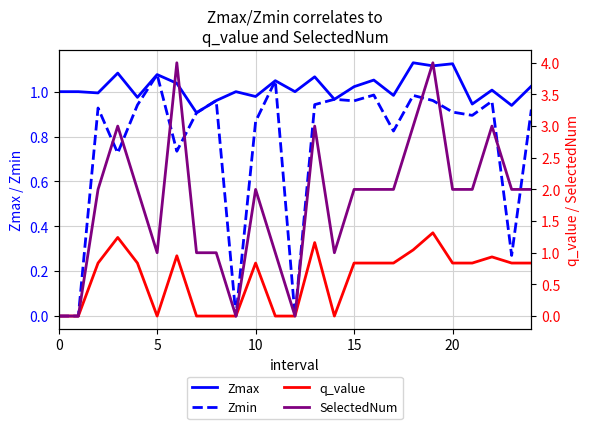

At which label does Zmin reach its peak?

5